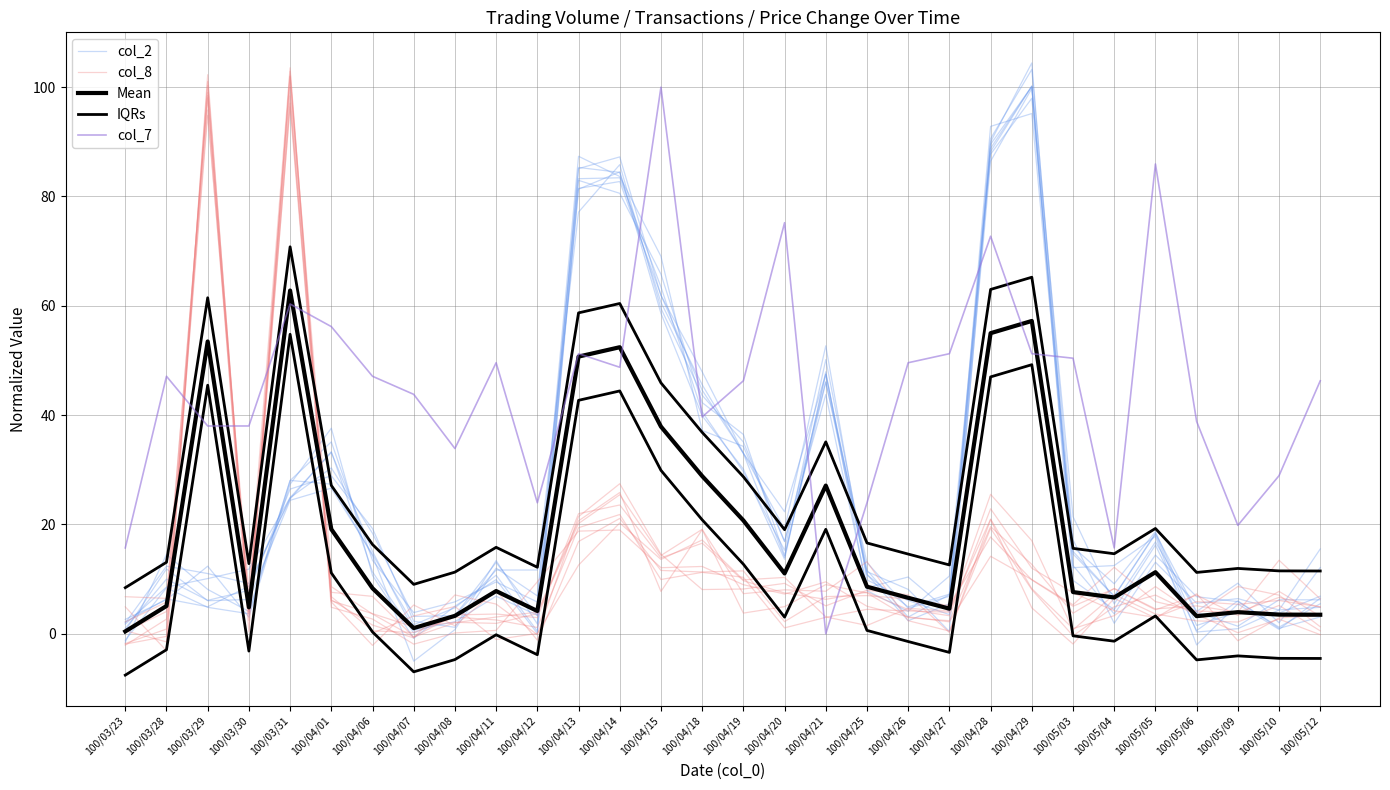

How many values in the col_2 series are below 11?

15